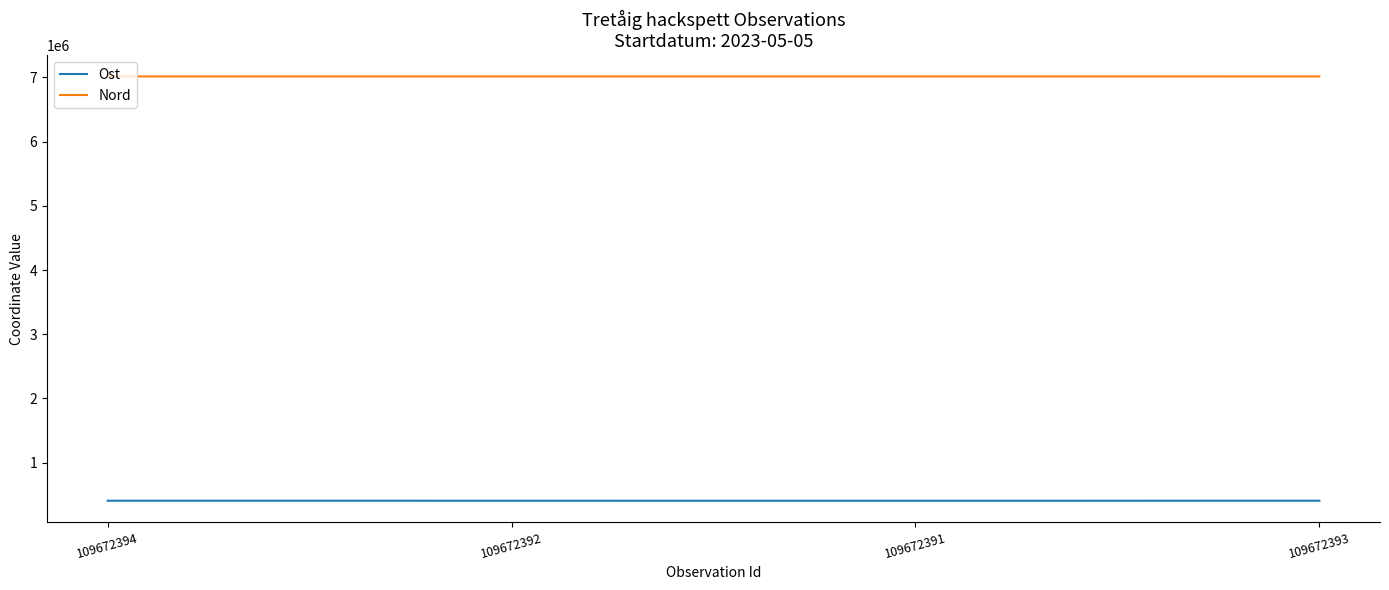

True or false: Nord and Ost cross at least once.

False